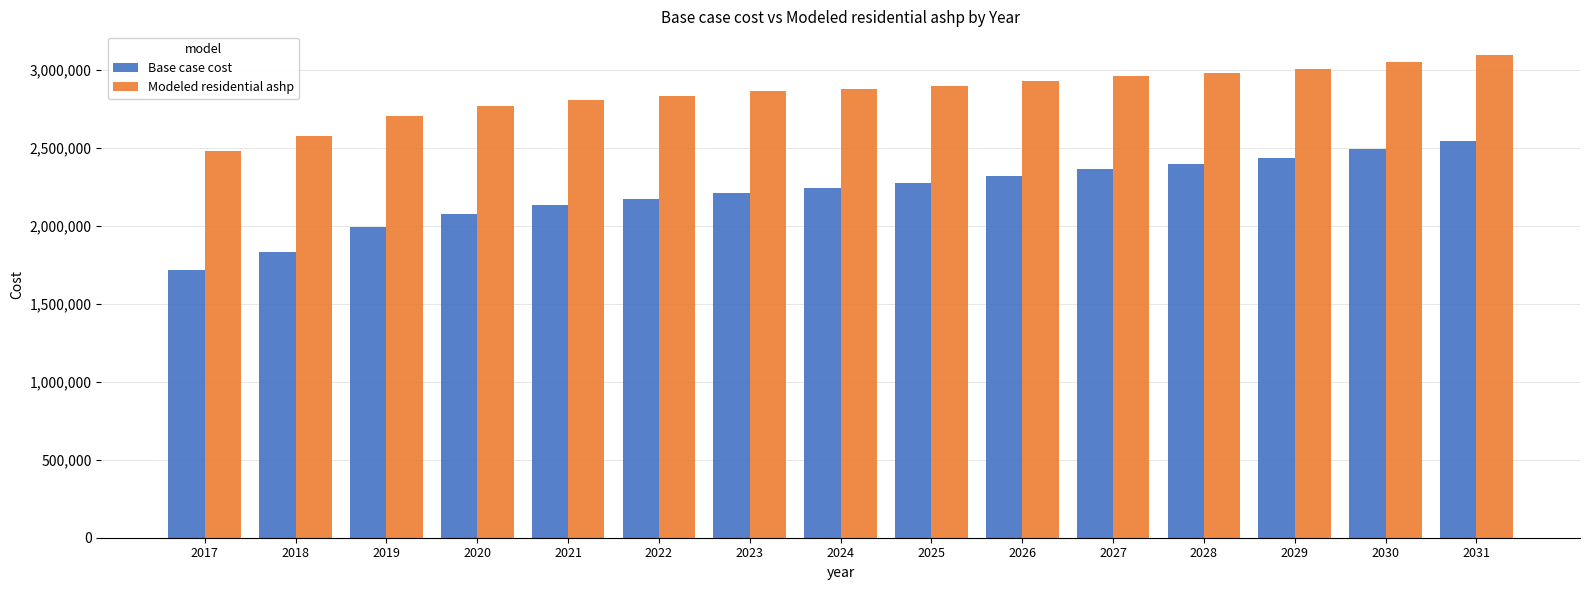

What is the value of the Modeled residential ashp bar at the 10th from the left?

2927265.4